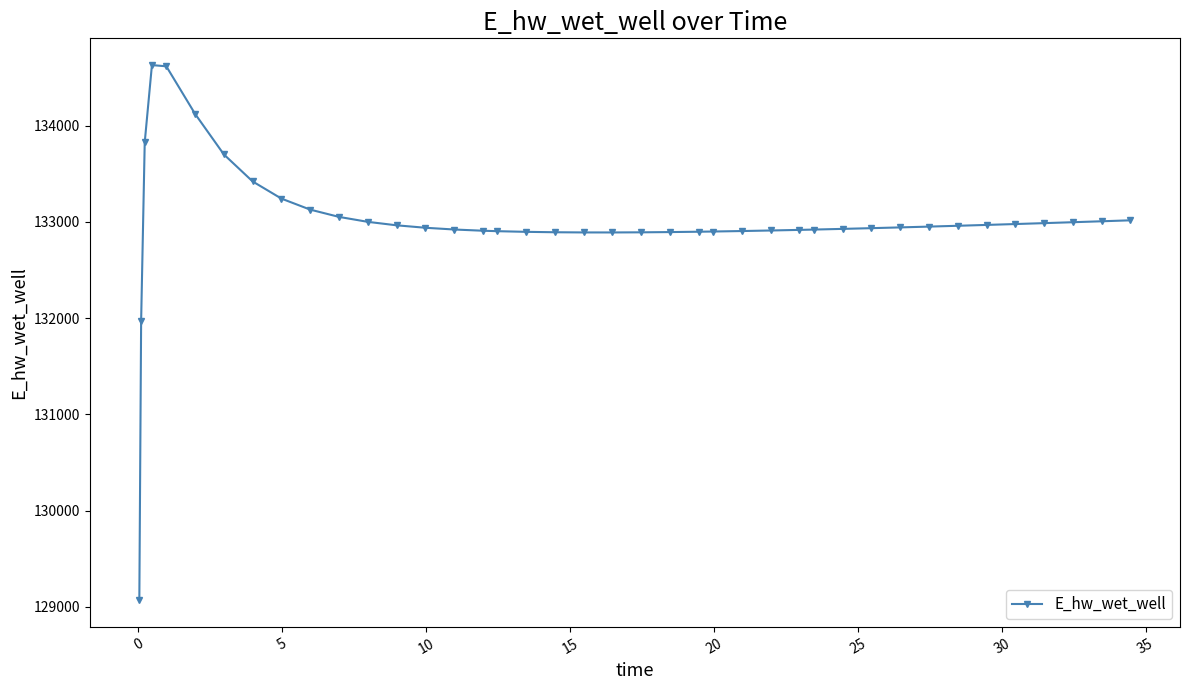

What is the maximum value shown in the chart?

134627.8